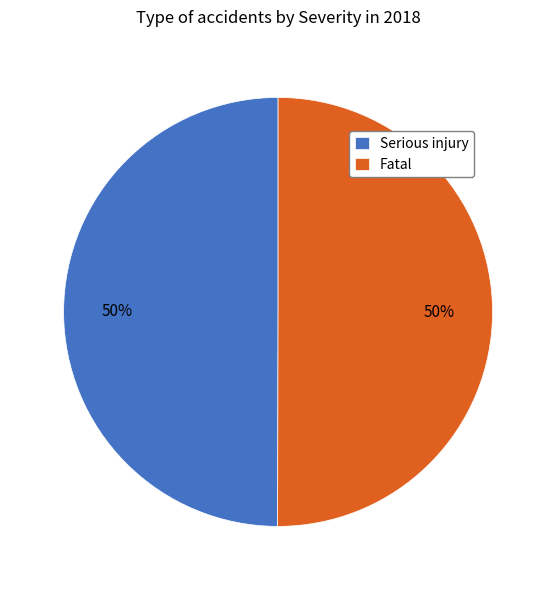

To the nearest percent, what is the average slice percentage?

50%